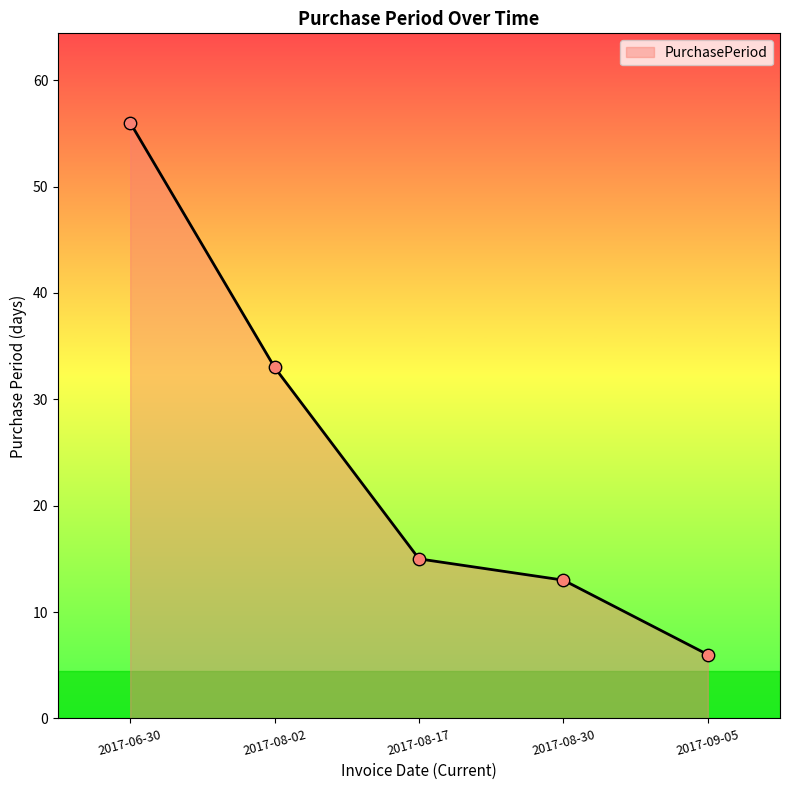

What is the change in value from 2017-08-17 to 2017-08-30?

-2